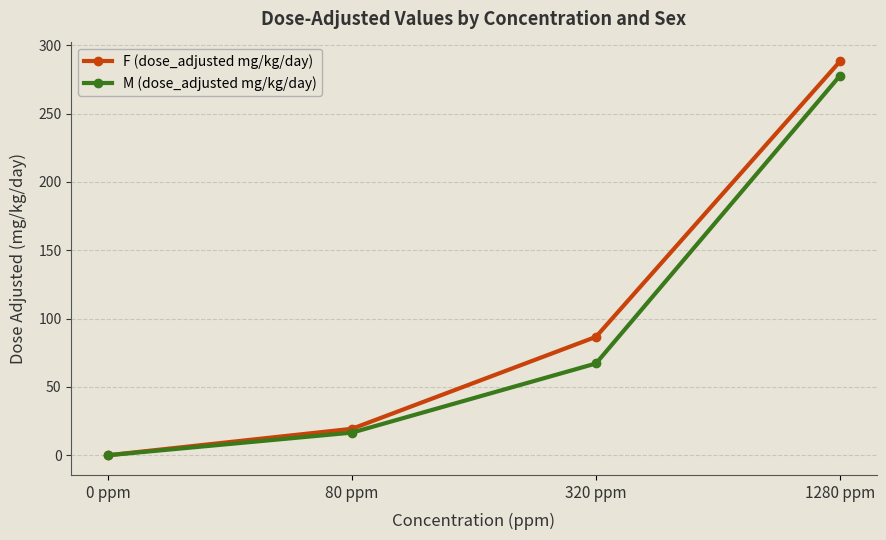

At which label is M (dose_adjusted mg/kg/day) closest to 138?

320 ppm